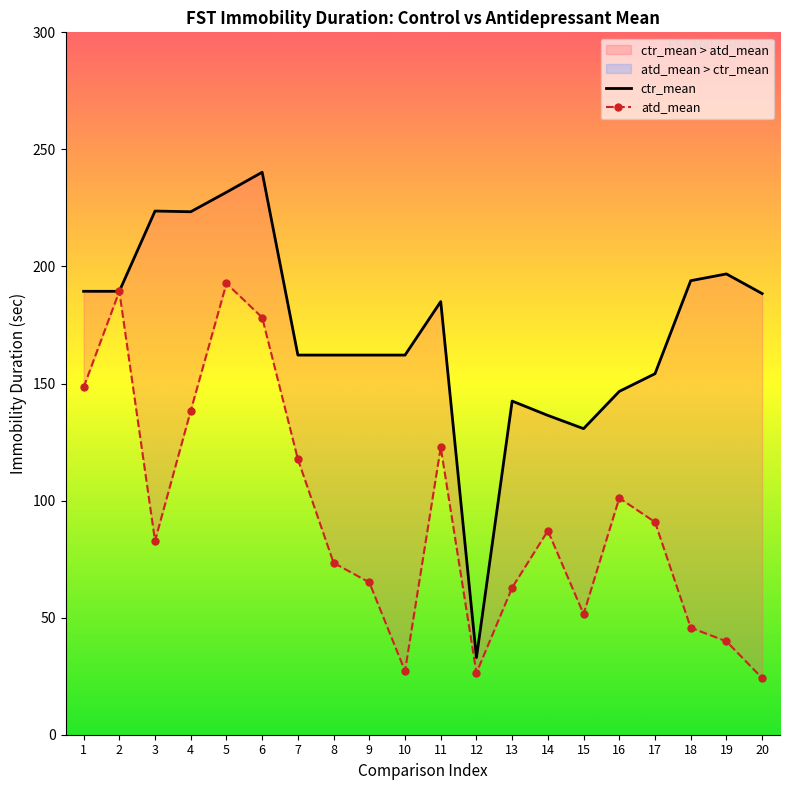

How many values in the atd_mean series exceed 87?

10